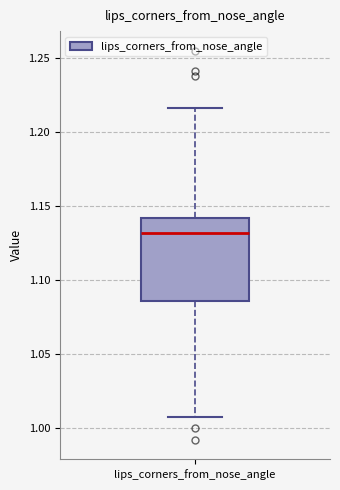

Where does the median line of the box for lips_corners_from_nose_angle sit on the y-axis? The values are not printed on the chart, so give them approximately, as read against the axis.

1.130